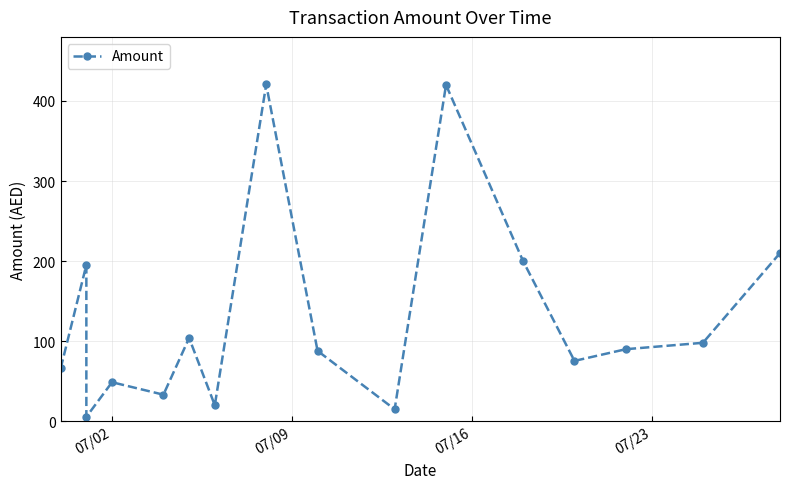

The chart shows a value of 18.7 at 07/02. True or false?

False